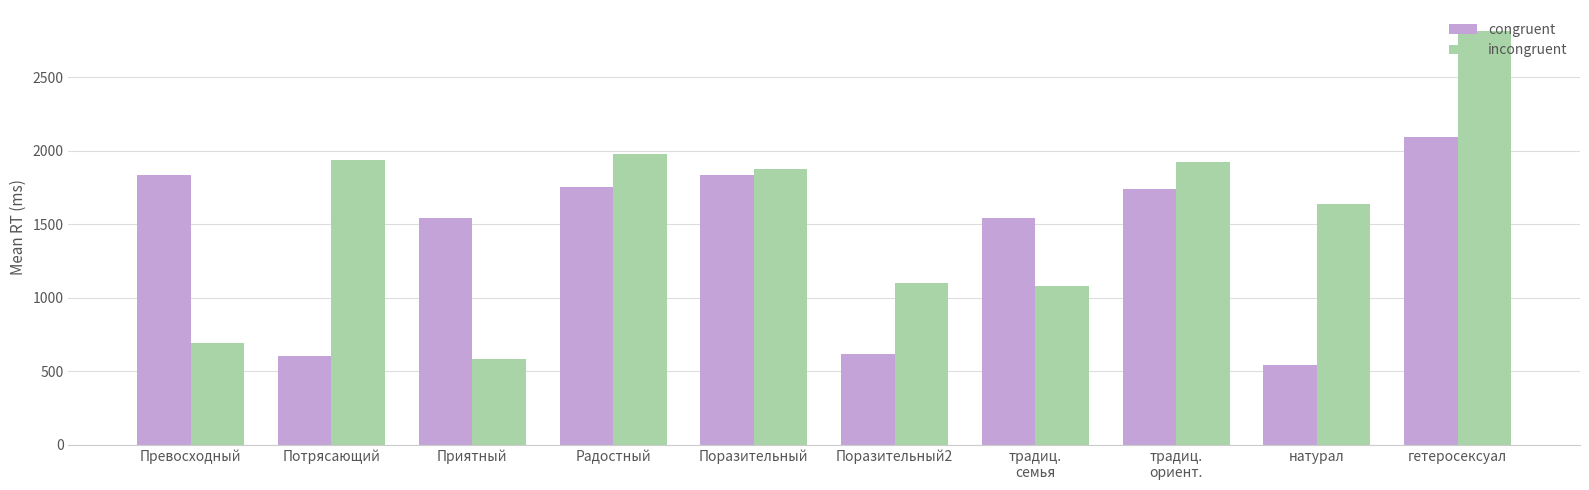

How many values in the congruent series are below 1743?

5